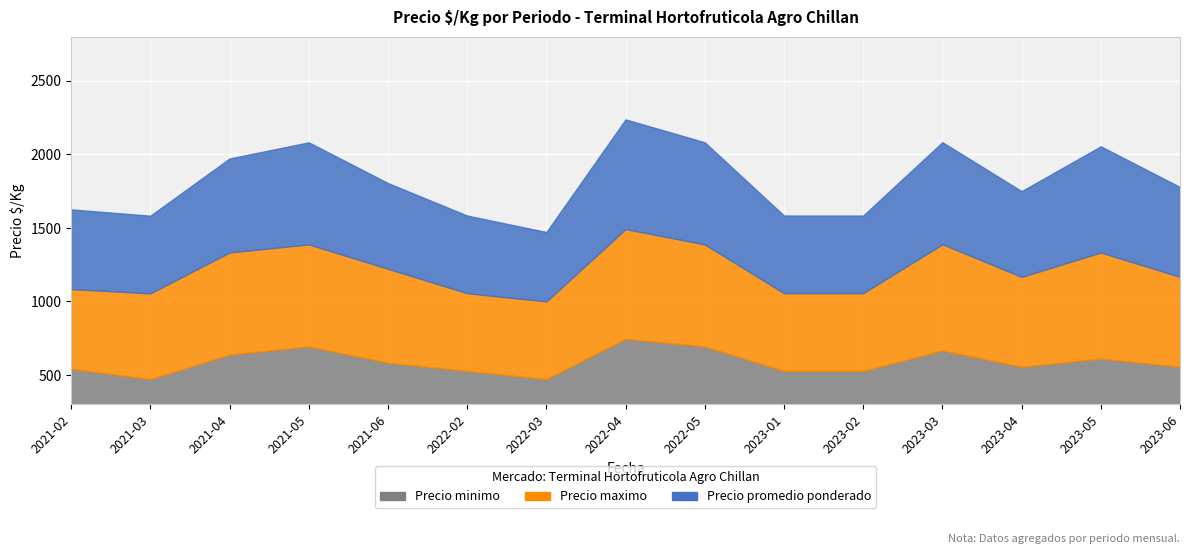

What is the difference between the Precio maximo values at 2023-04 and 2021-03?

28